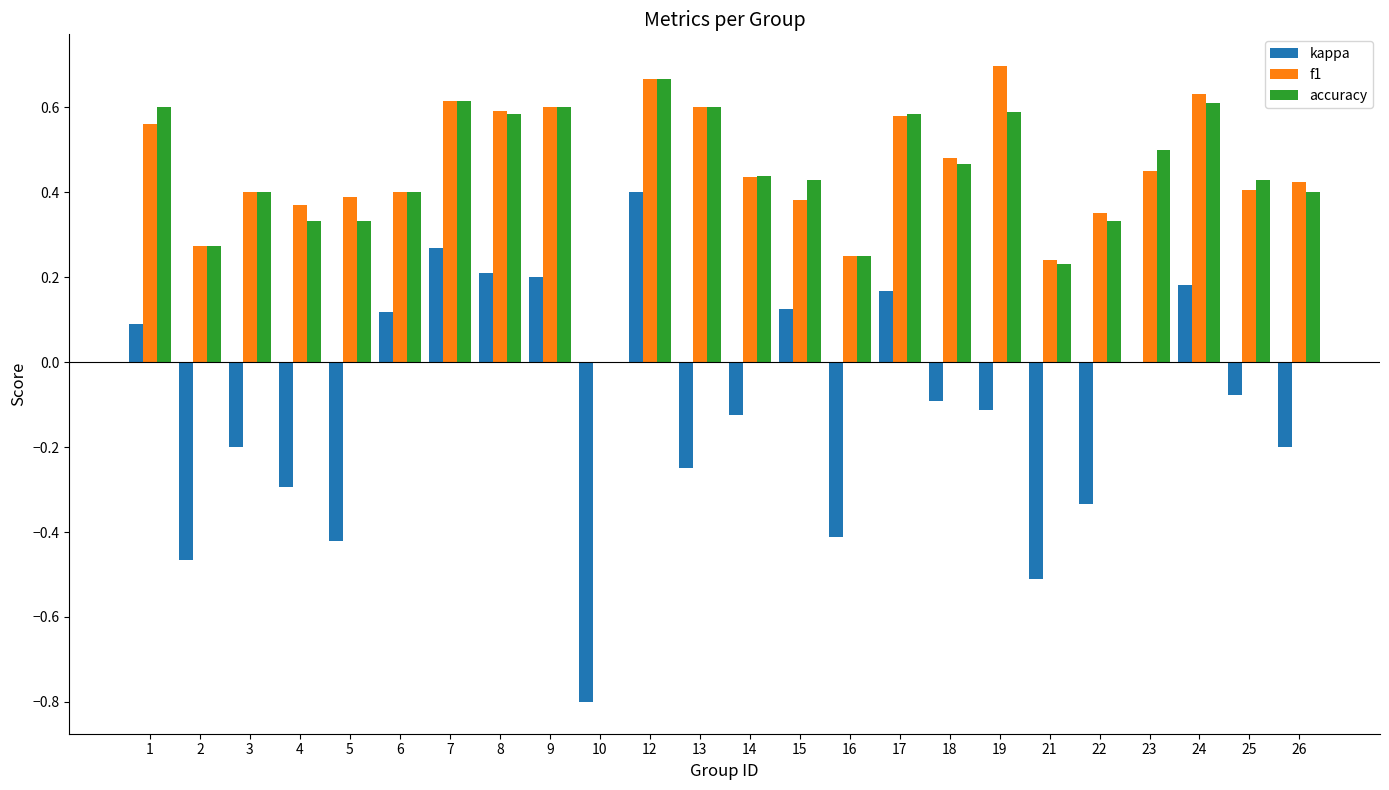

Is it true that f1 equals 0.9 at 1?

False